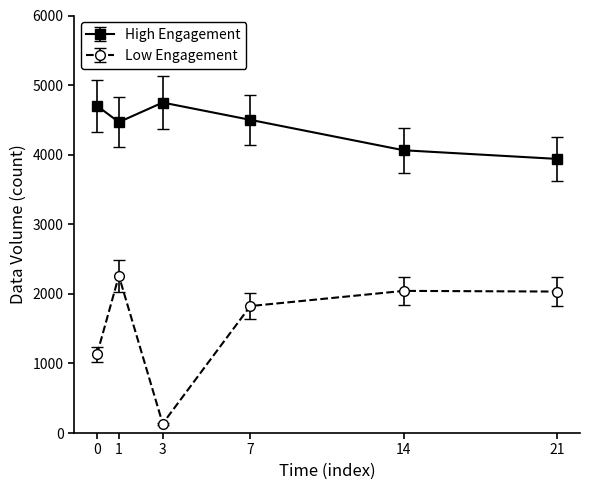

Rank the series at 1 from lowest to highest value.

Low Engagement, High Engagement